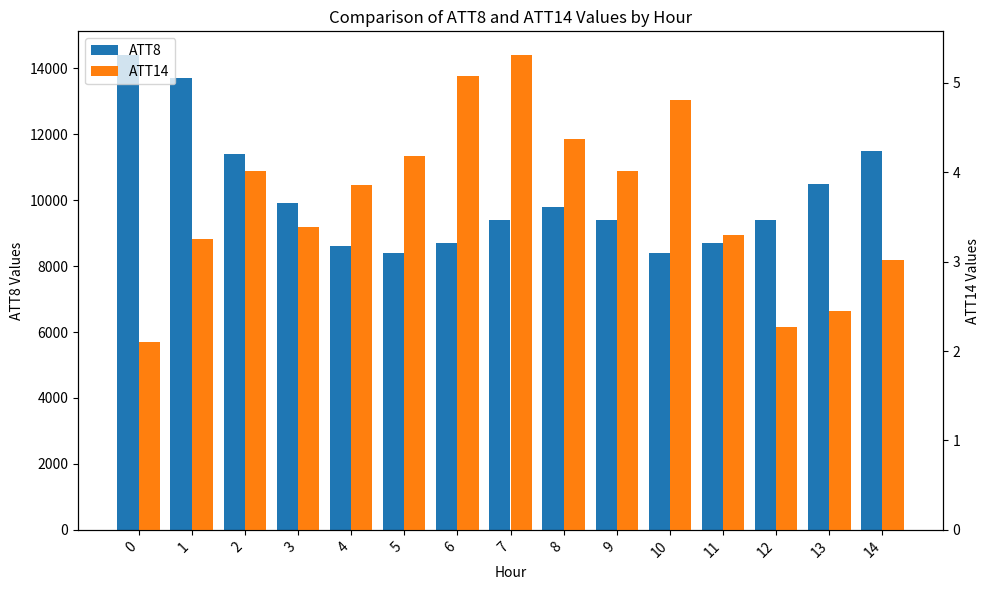

Reading right to left, transcribe all the data shown in this chart.

ATT8: 11500.0	10500.0	9400.0	8700.0	8400.0	9400.0	9800.0	9400.0	8700.0	8400.0	8600.0	9900.0	11400.0	13700.0	14400.0
ATT14: 3.0	2.4	2.3	3.3	4.8	4.0	4.4	5.3	5.1	4.2	3.9	3.4	4.0	3.3	2.1